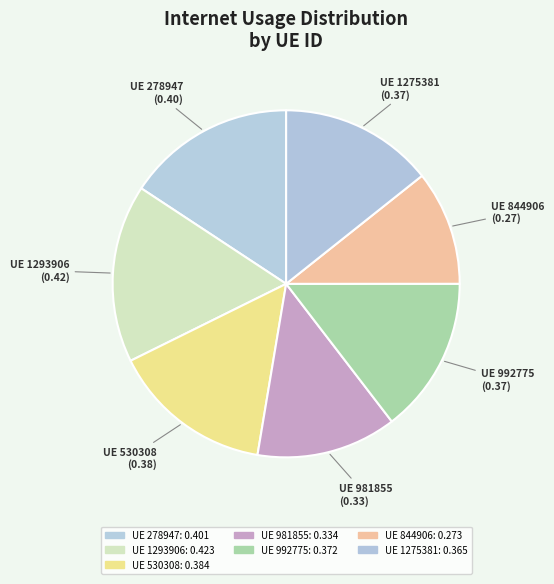

The UE 278947 slice represents 1% of the pie. True or false?

False